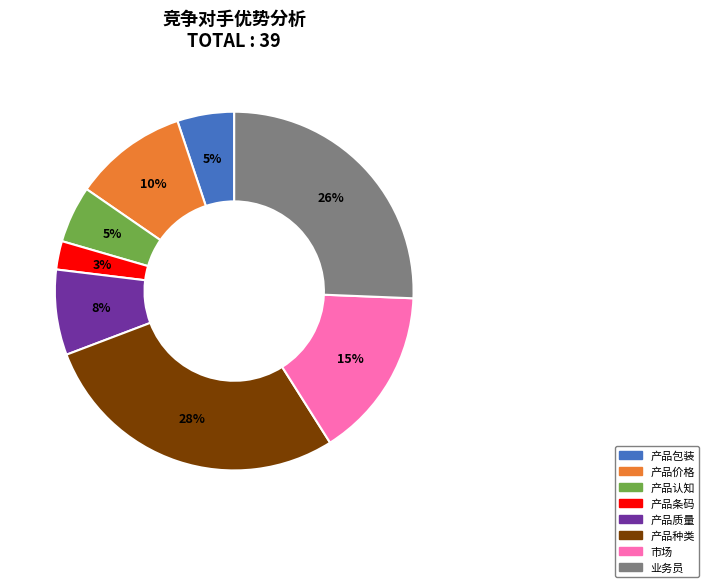

To the nearest percent, what percentage of the pie is 产品种类?

28%